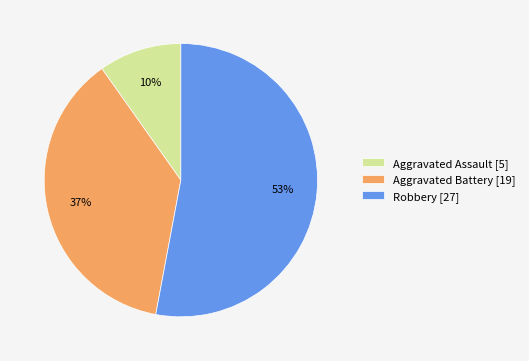

What is the largest slice in the pie chart?

Robbery